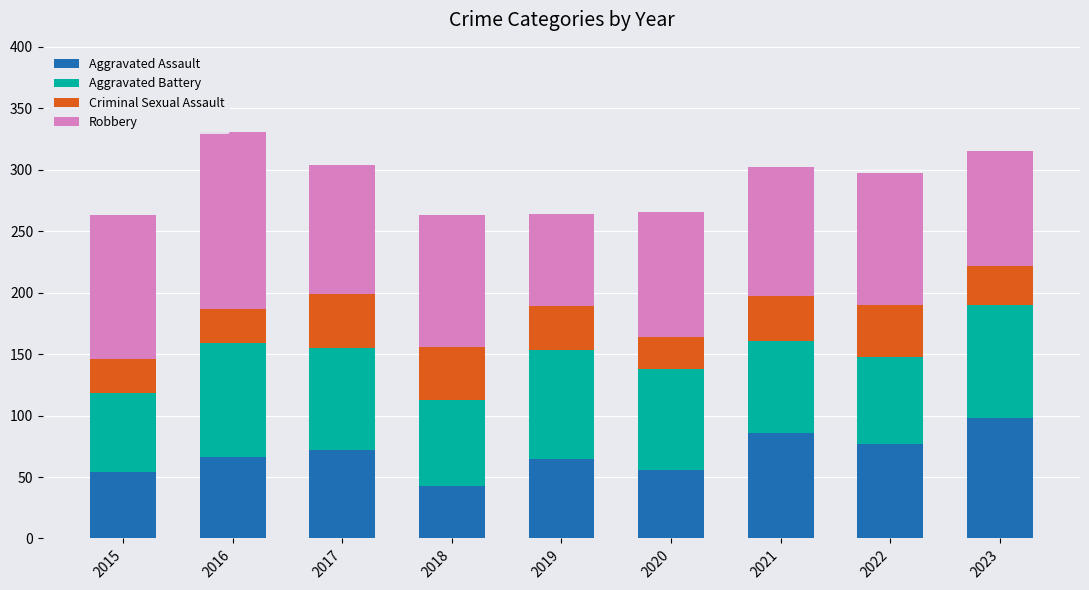

The Aggravated Assault series shows 33 at 2015. True or false?

False